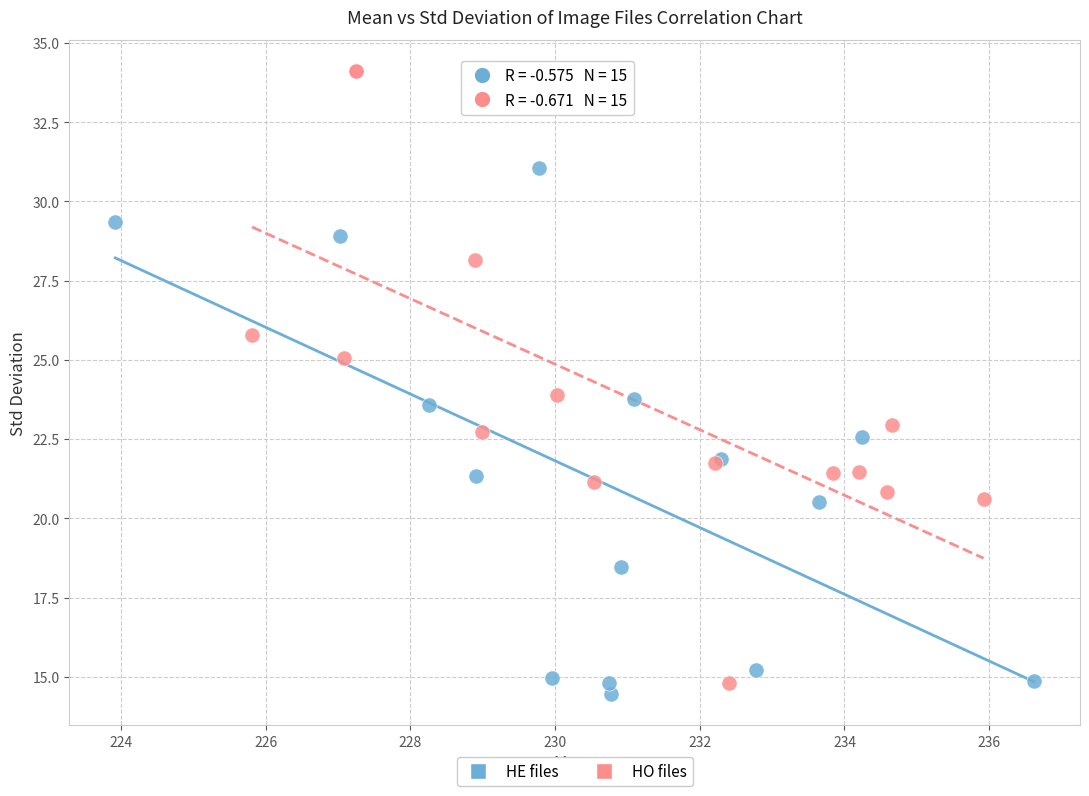

Which series has the largest Y range (max minus min)?

HO files